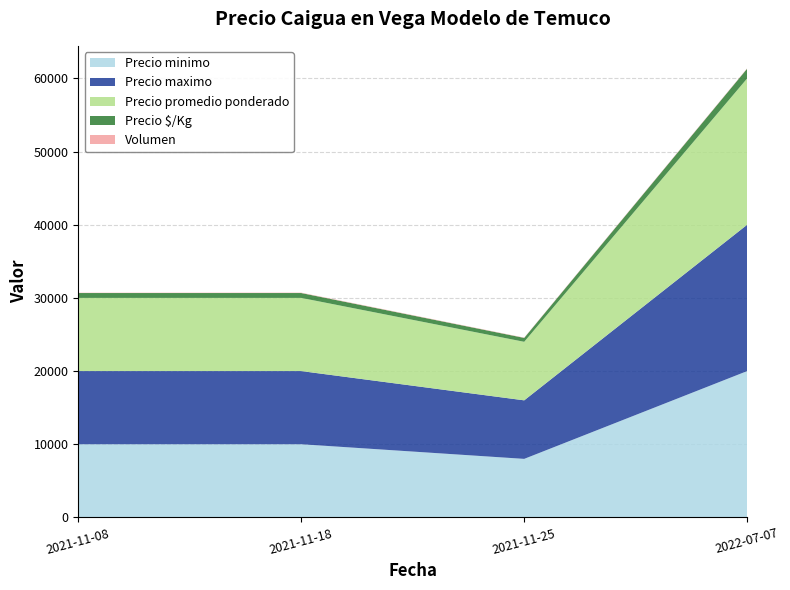

Reading left to right, extract all data points from this chart.

Precio minimo: 2021-11-08=10000	2021-11-18=10000	2021-11-25=8000	2022-07-07=20000
Precio maximo: 2021-11-08=10000	2021-11-18=10000	2021-11-25=8000	2022-07-07=20000
Precio promedio ponderado: 2021-11-08=10000	2021-11-18=10000	2021-11-25=8000	2022-07-07=20000
Precio $/Kg: 2021-11-08=667	2021-11-18=667	2021-11-25=533	2022-07-07=1333
Volumen: 2021-11-08=40	2021-11-18=50	2021-11-25=40	2022-07-07=50